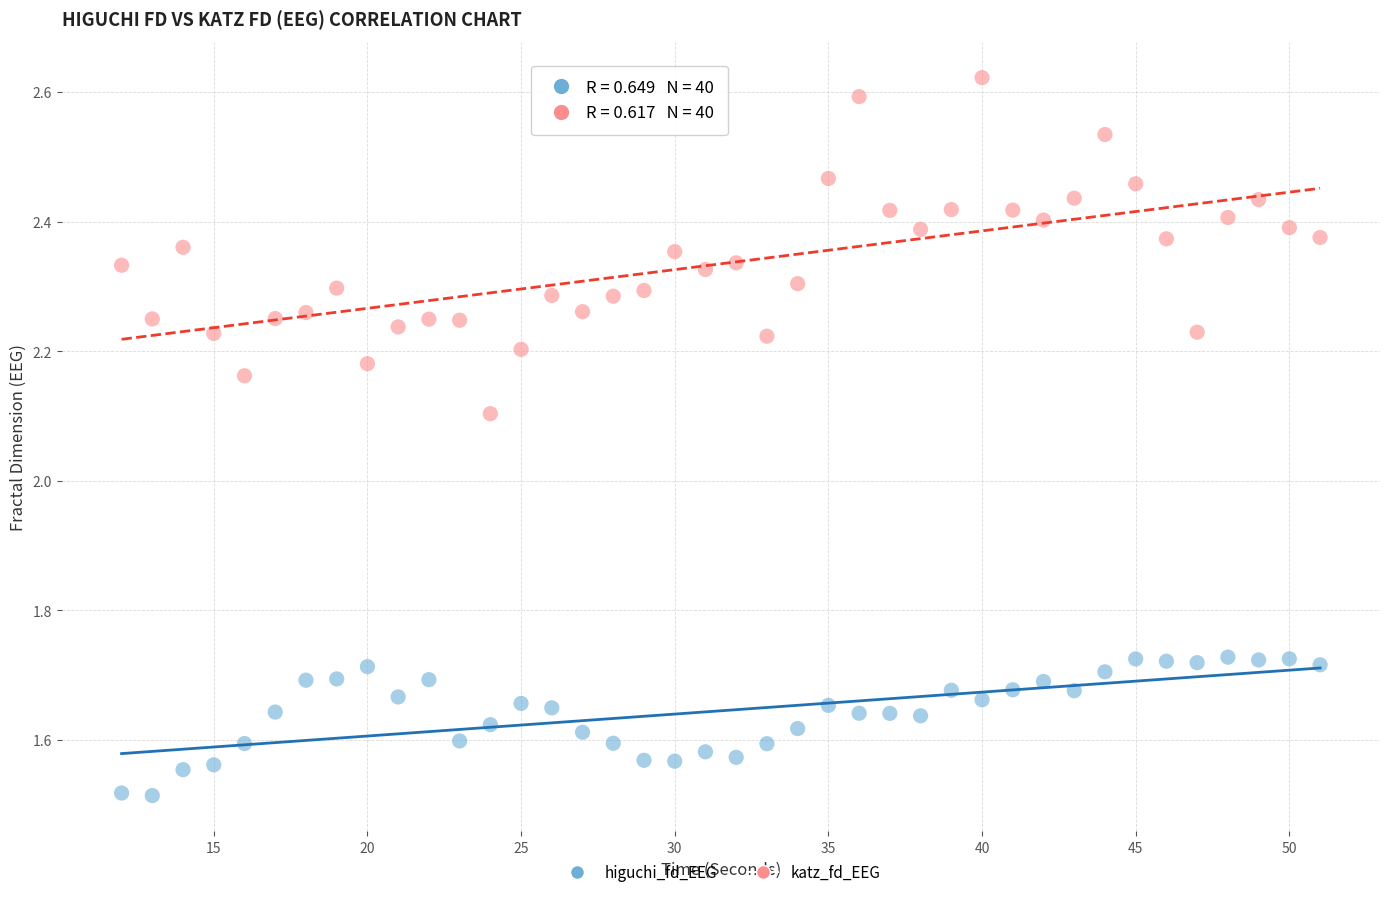

Across all data points, what is the range of X values (max minus min)?

39.0